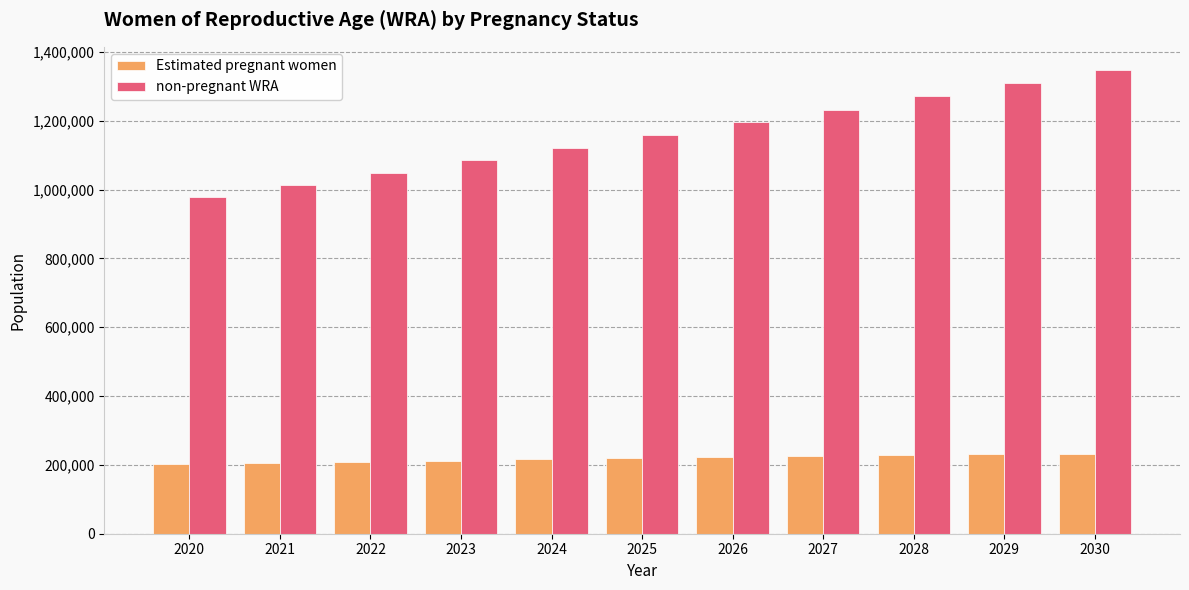

What is the value of the Estimated pregnant women bar at the 7th from the left?

222560